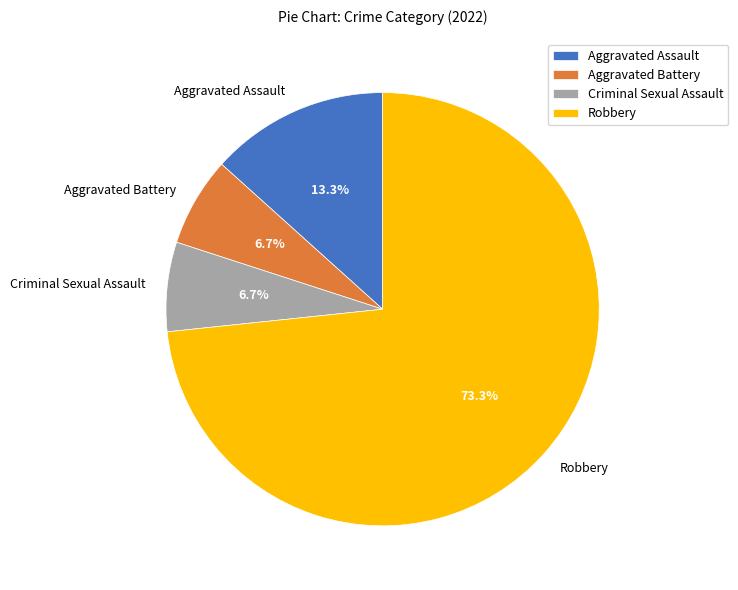

What percentage is the Aggravated Battery slice, to the nearest percent?

7%